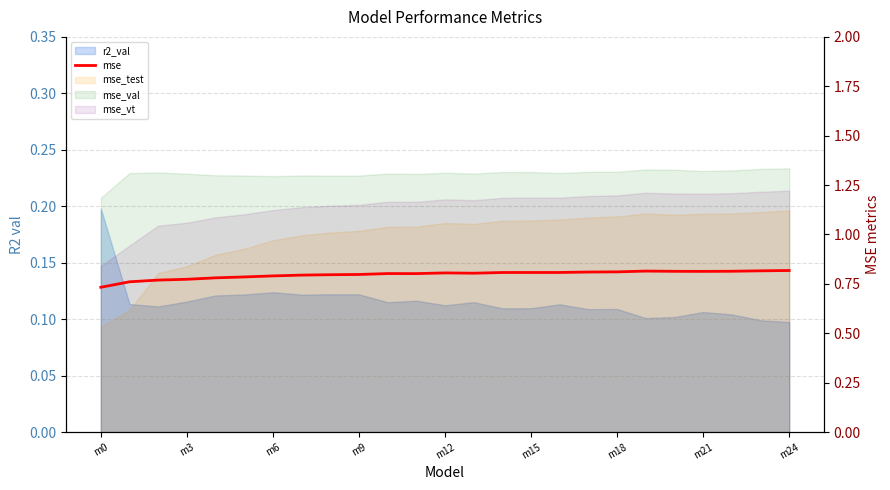

What is the label of the 11th point from the right?

14